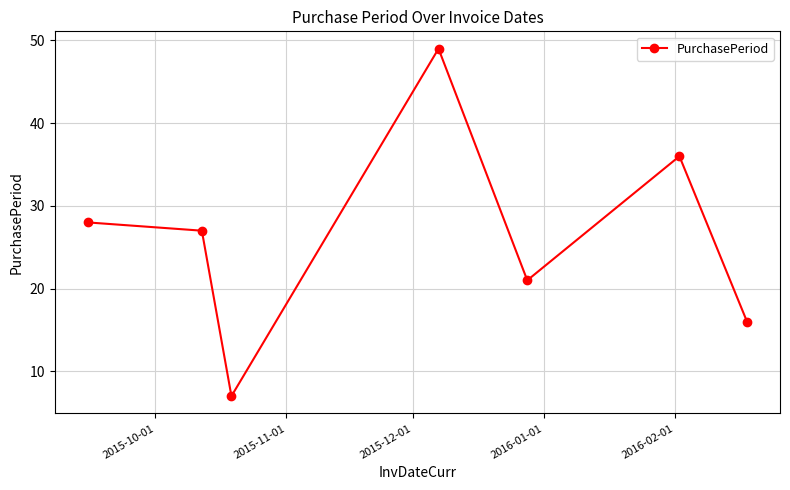

How many series are shown in this chart?

1